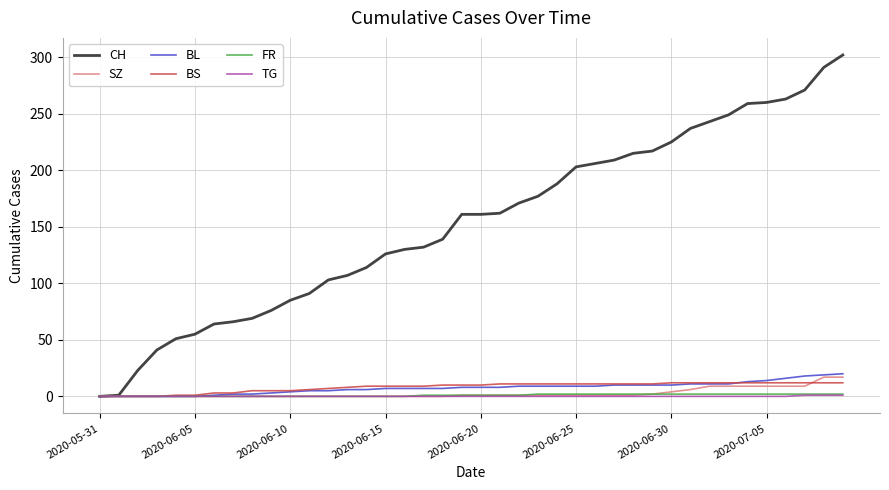

What is the maximum value for BL?

20